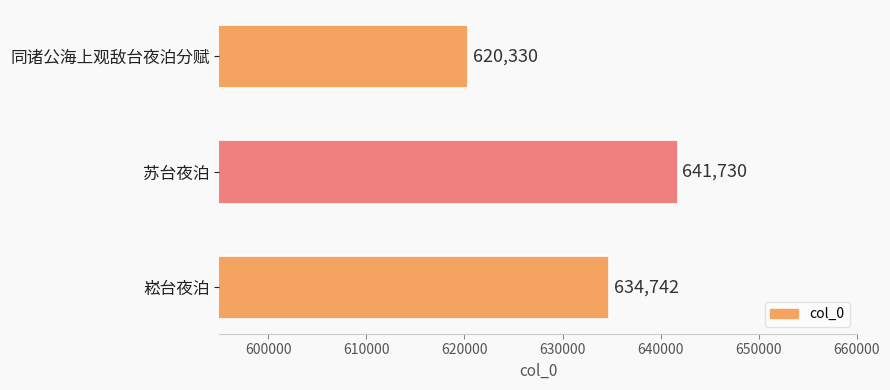

What is the maximum value shown in the chart?

641730